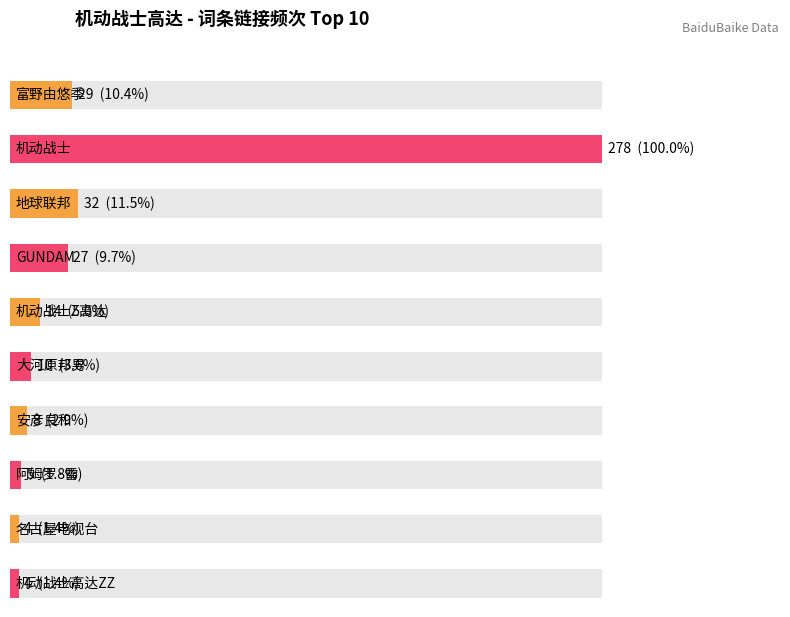

What is the average value?

41